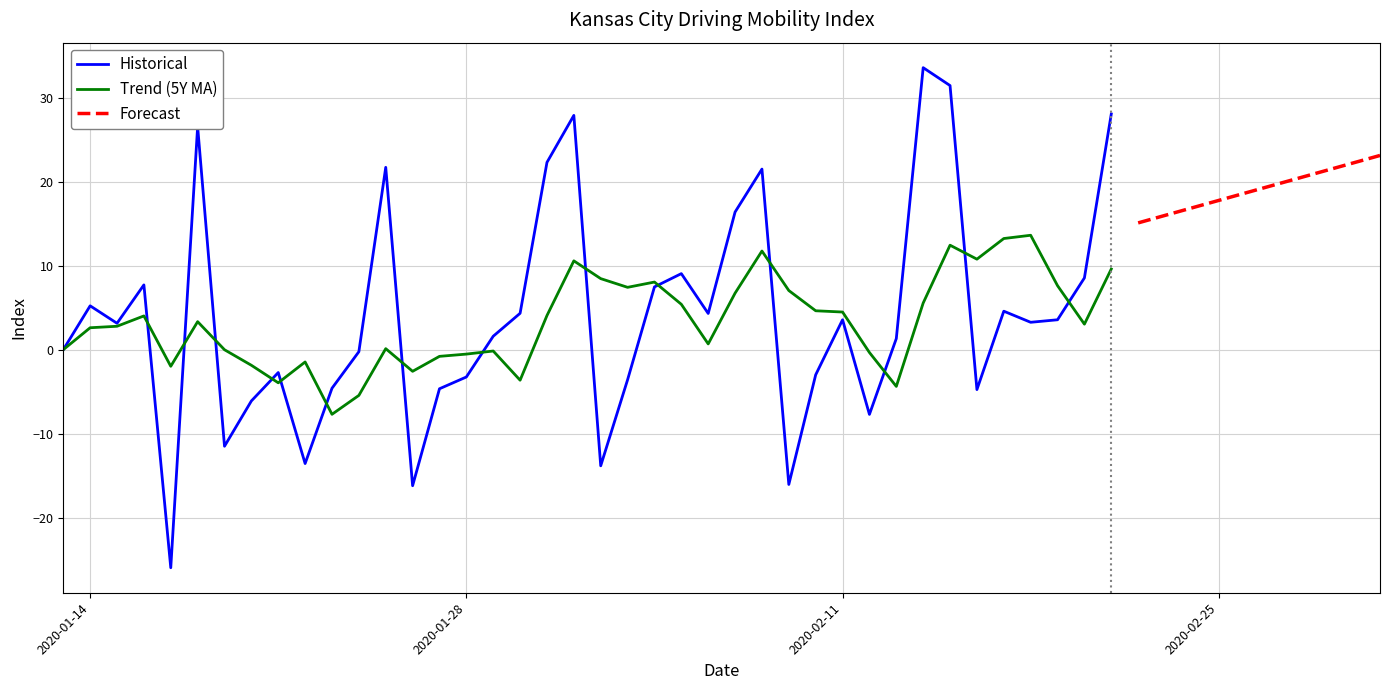

Count the number of values greater than 3.

21